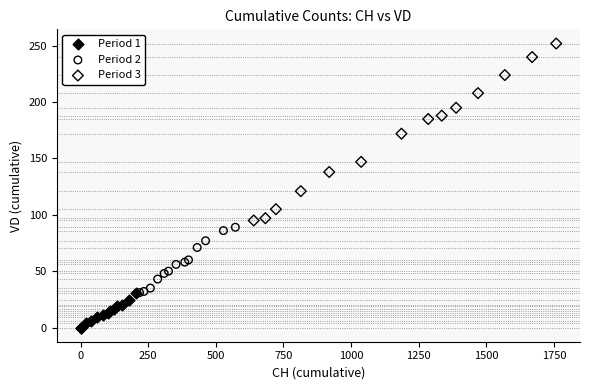

Which series has the widest spread of Y values?

Period 3